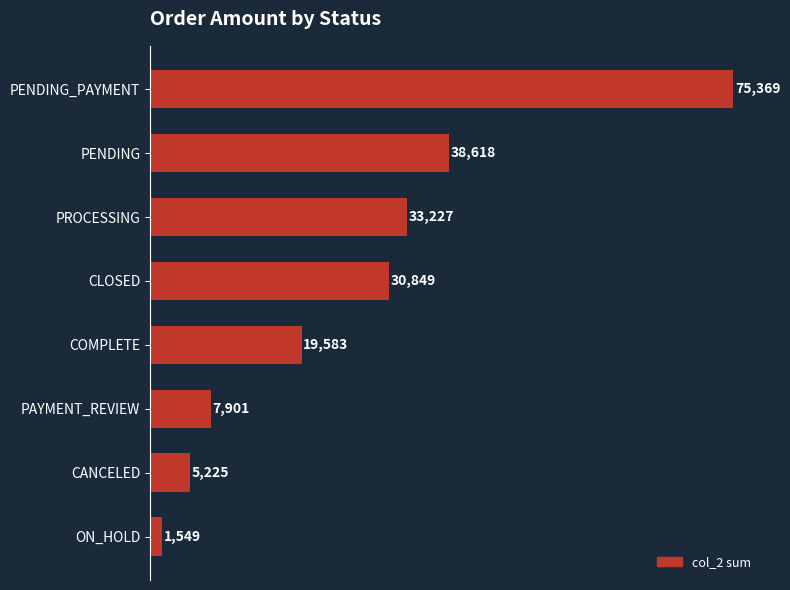

How many data points does each series have?

8